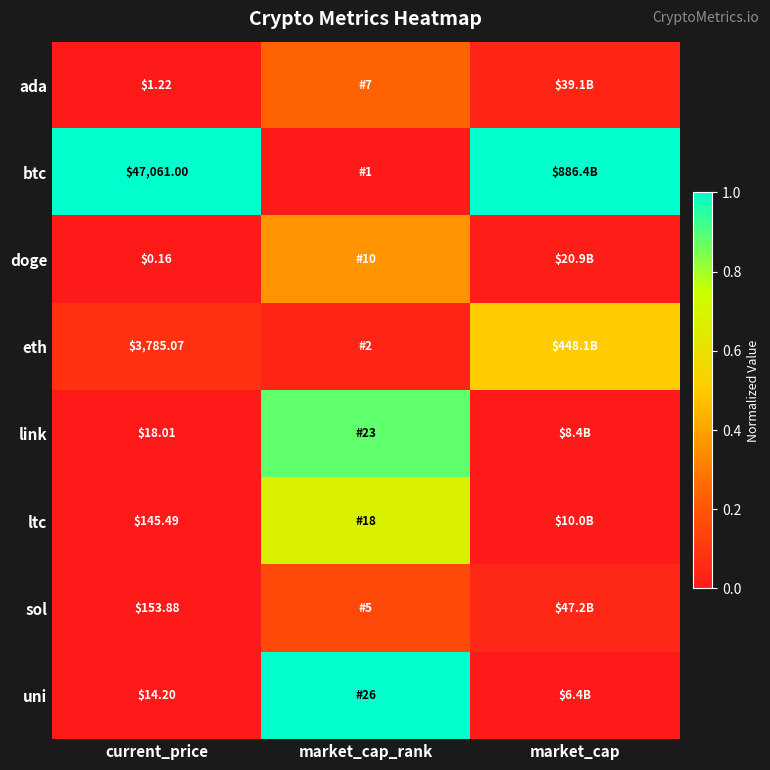

Is the value of doge at current_price greater than the value of eth at current_price?

No